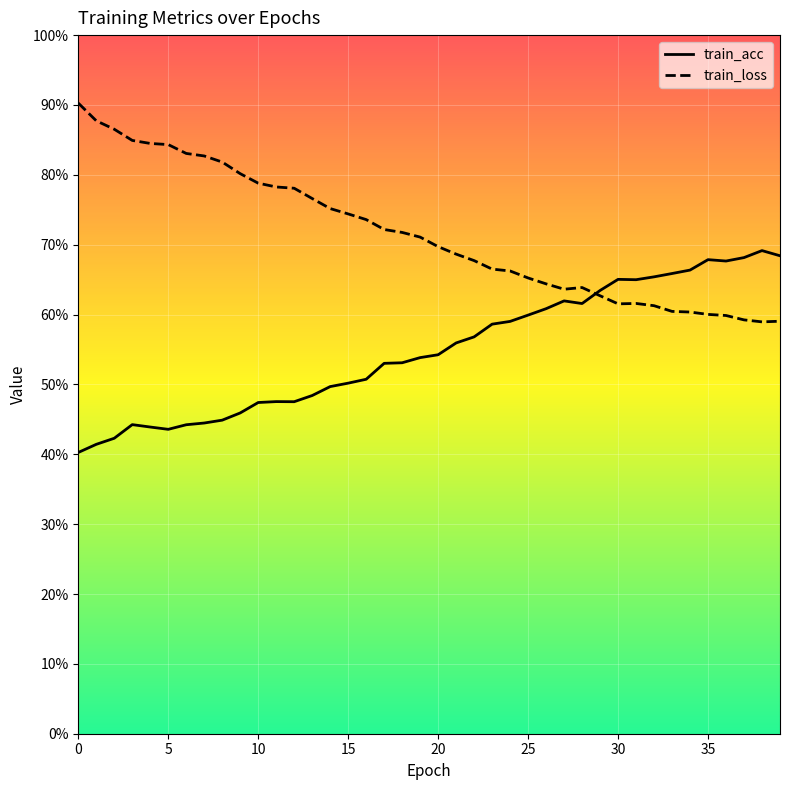

How many interior local valleys does the train_loss series have?

3